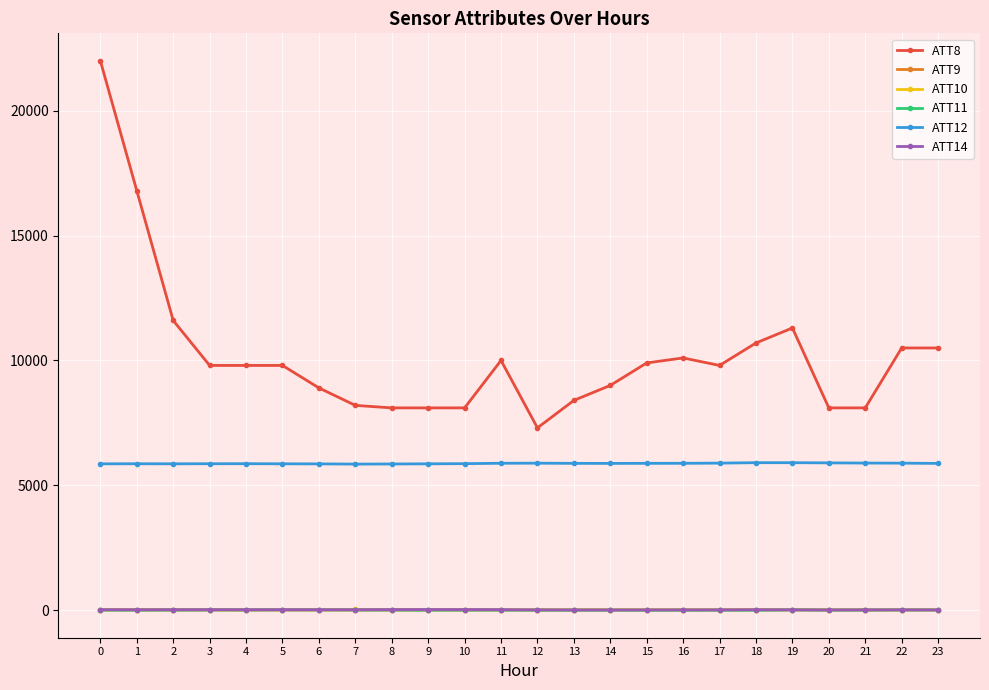

Which series has the largest range (max minus min)?

ATT8